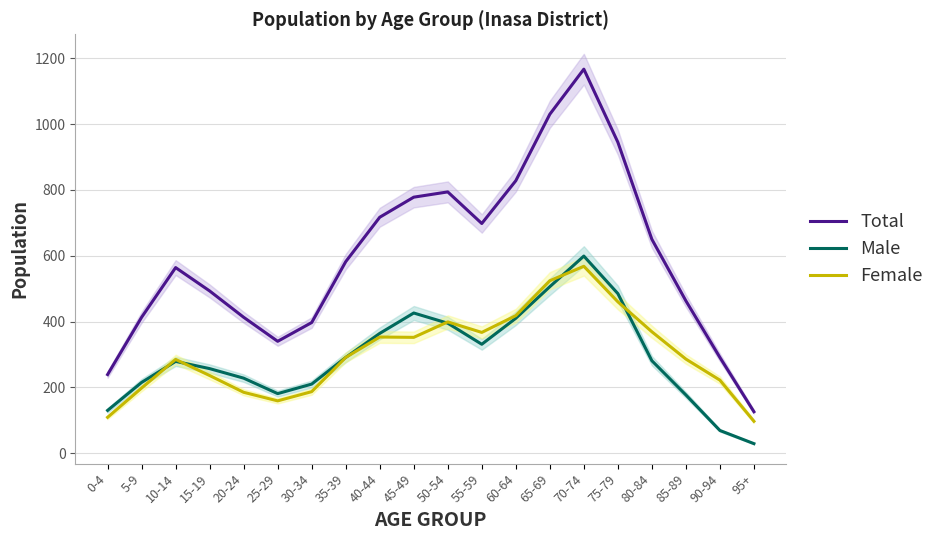

Is the value of Total at 0-4 greater than the value of Male at 20-24?

Yes